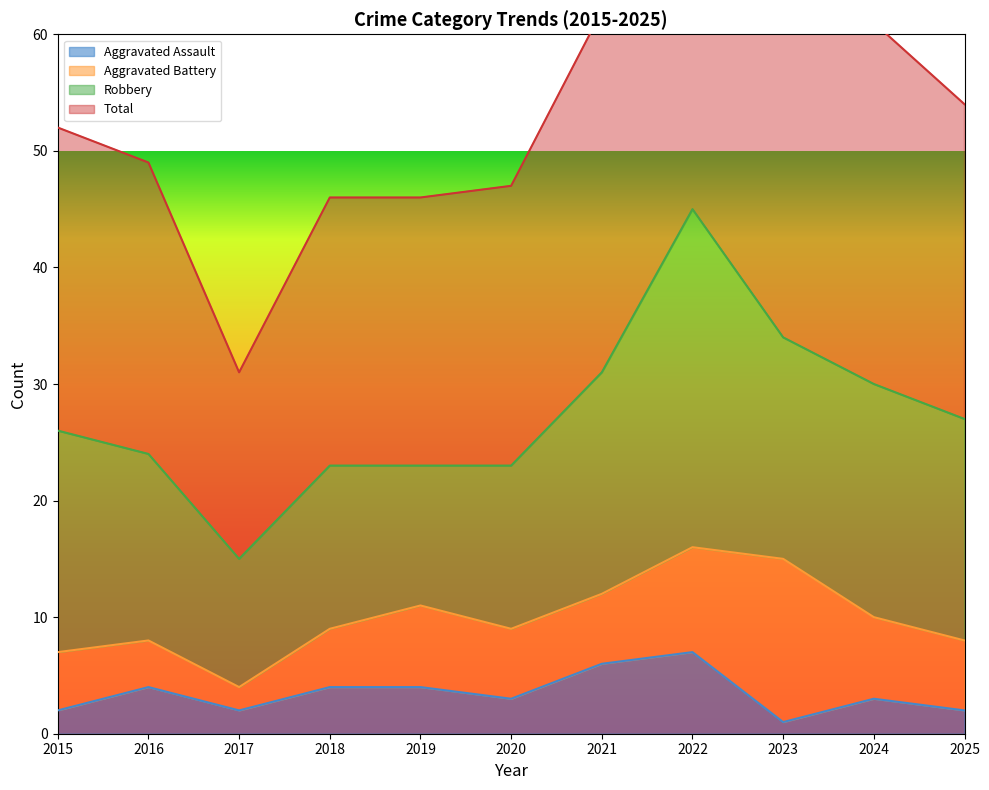

True or false: Total and Aggravated Assault intersect in this chart.

False